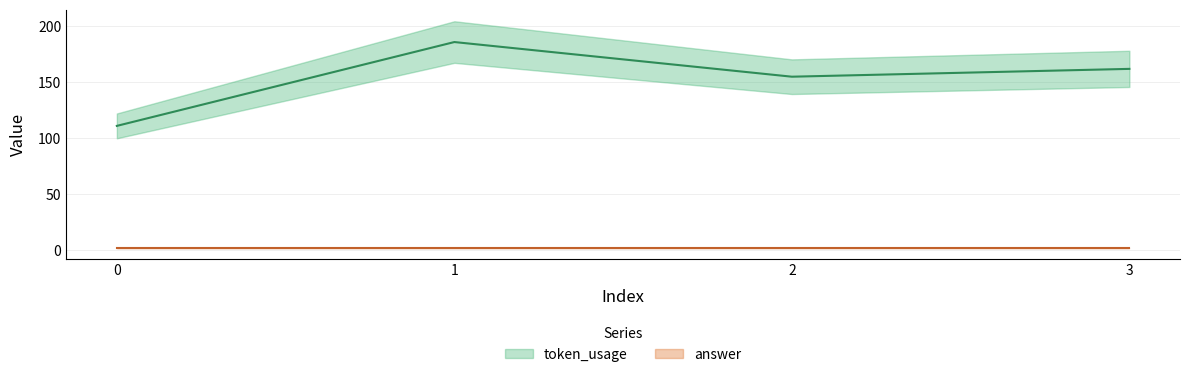

What is the value of the 4th point from the left?

162